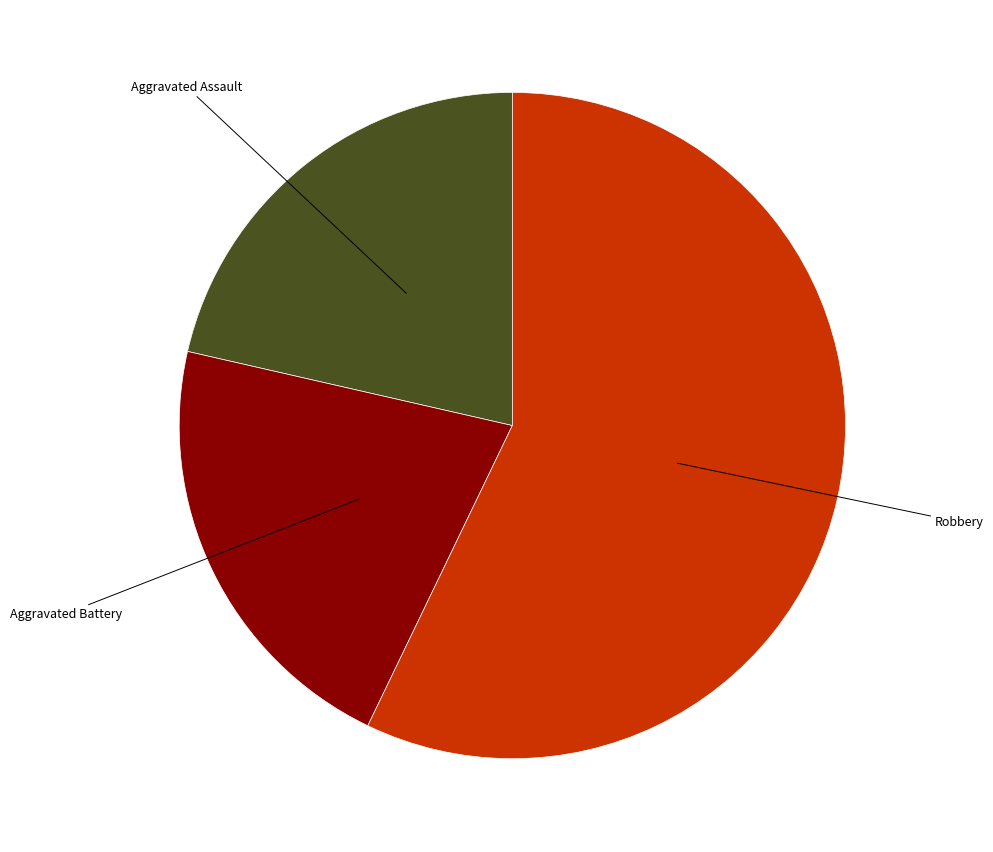

What is the largest slice in the pie chart?

Robbery